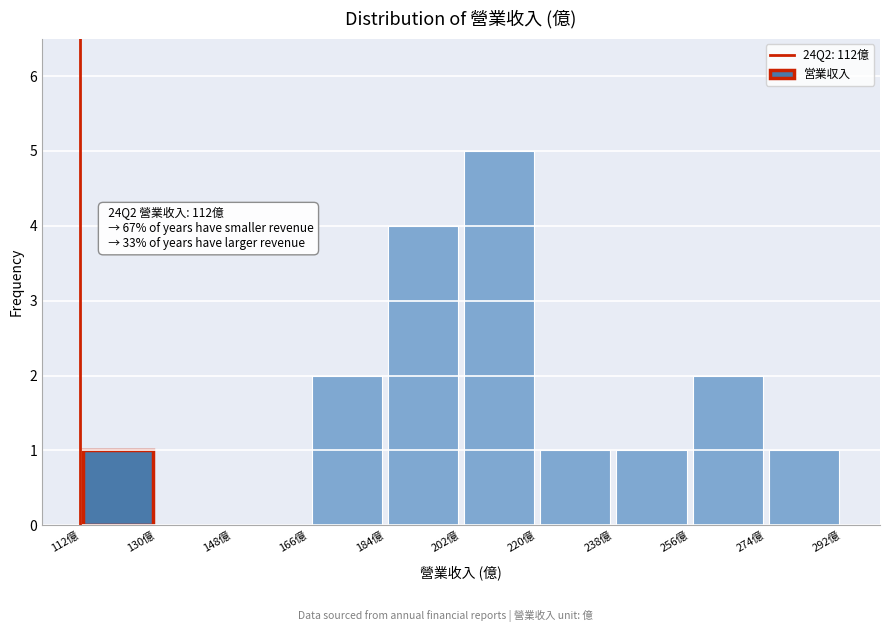

Over which range of the x-axis is the bar tallest?

202 to 220